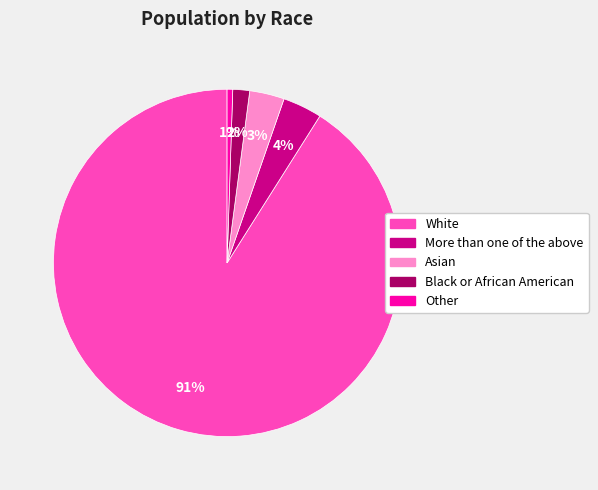

To the nearest percent, what is the average slice percentage?

20%